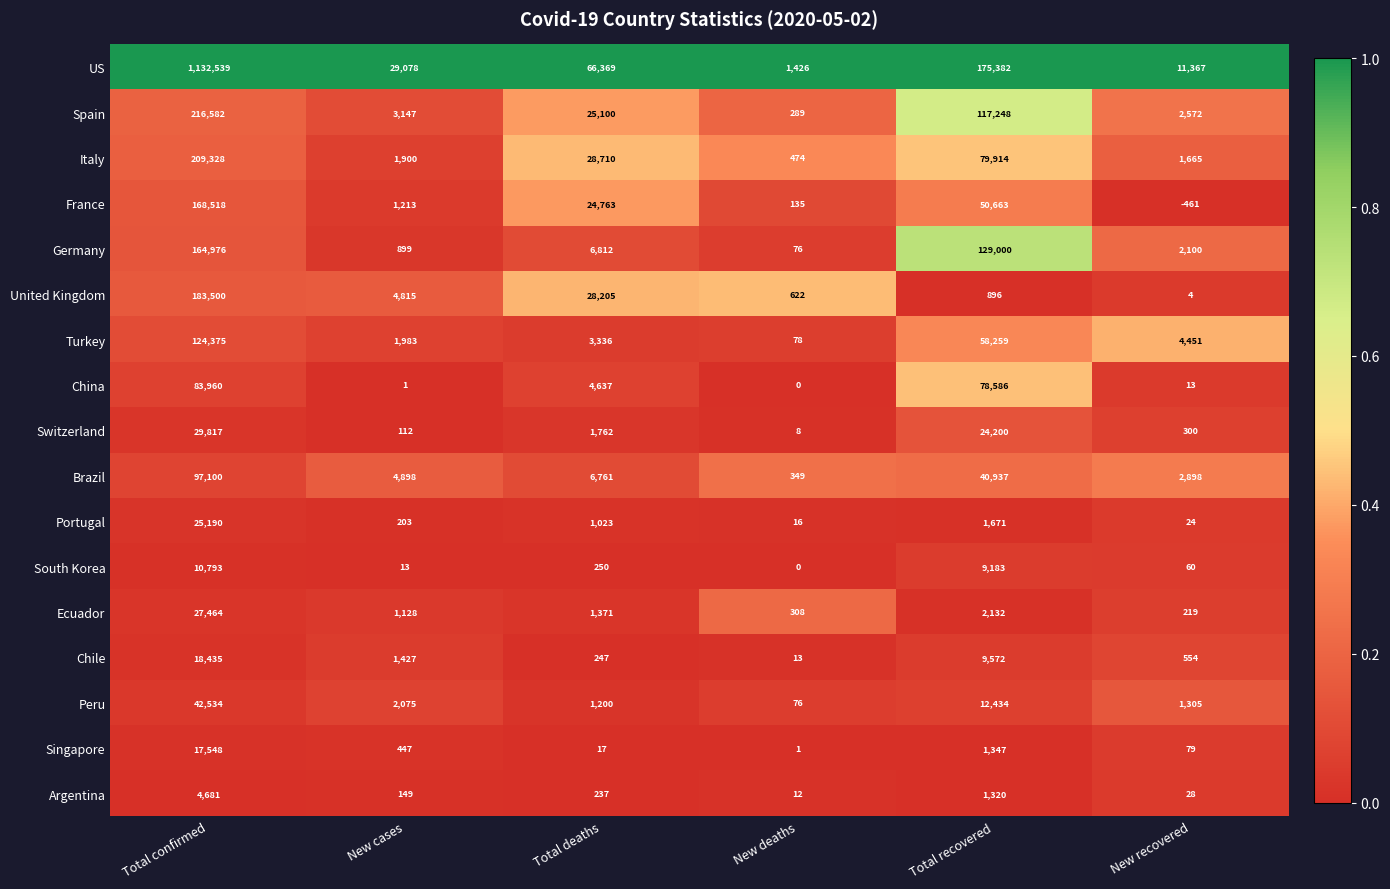

What is the highest value of the Argentina series?

4681